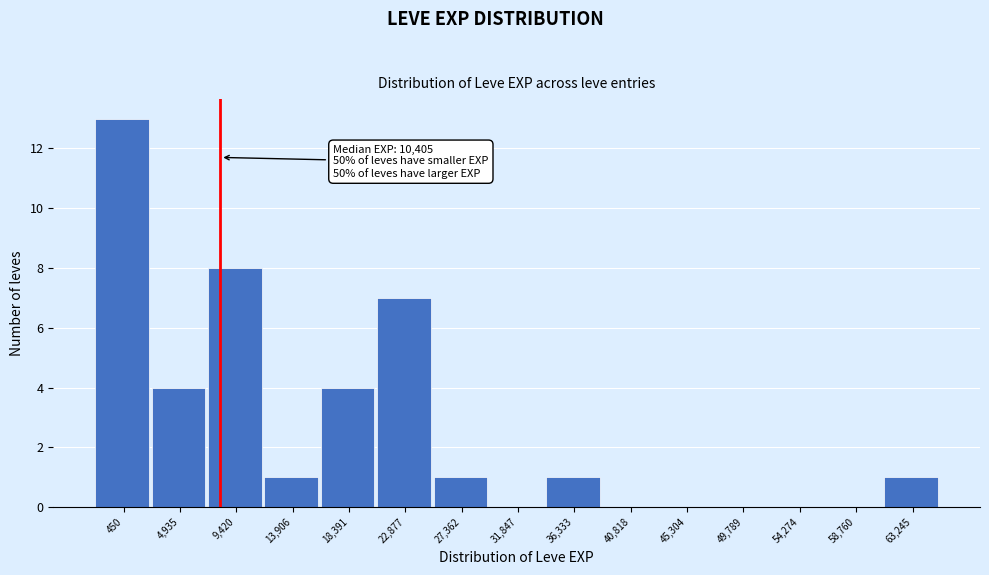

Reading left to right, what are all the values shown in this chart?

450=13	4,935=4	9,420=8	13,906=1	18,391=4	22,877=7	27,362=1	31,847=0	36,333=1	40,818=0	45,304=0	49,789=0	54,274=0	58,760=0	63,245=1